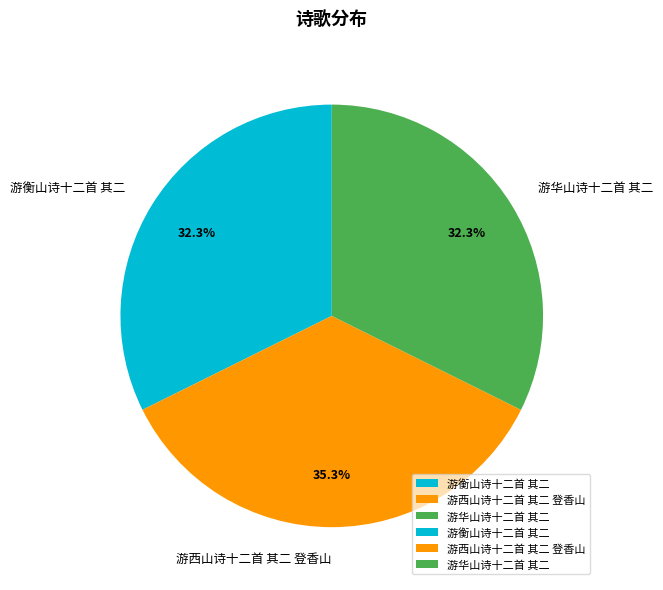

Which has a higher value, 游衡山诗十二首 其二 or 游西山诗十二首 其二 登香山?

游西山诗十二首 其二 登香山